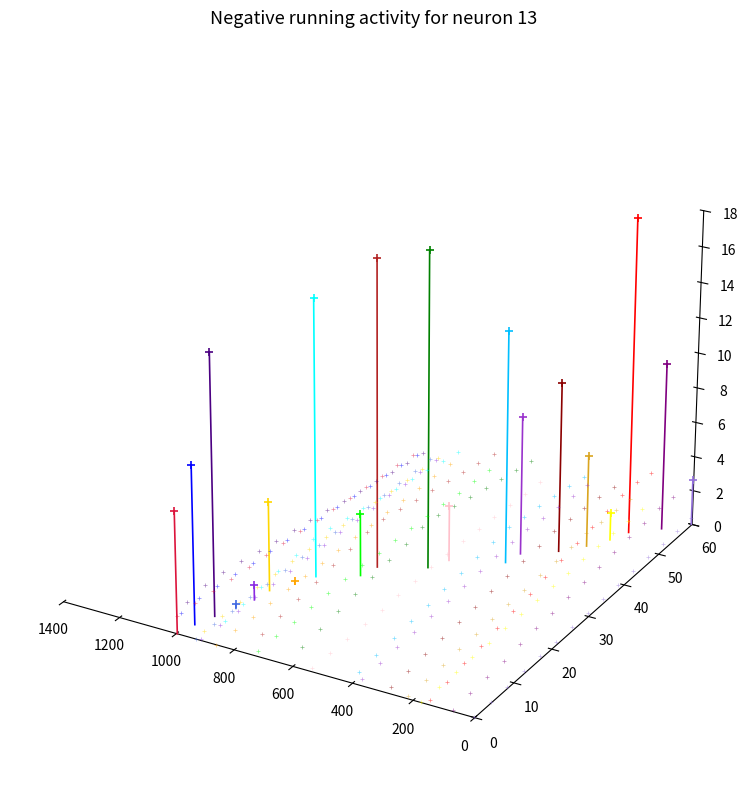

Between 0 and 200, which is larger?

200